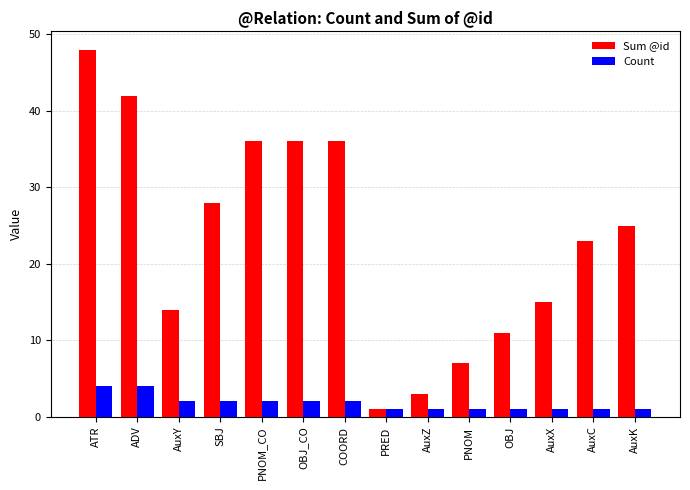

Is it true that Sum @id equals 53 at OBJ_CO?

False